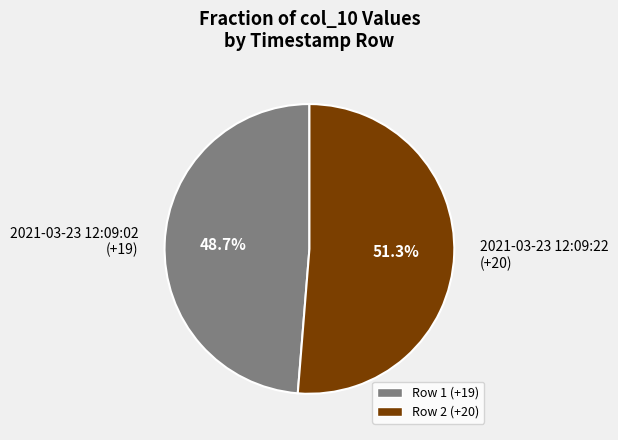

Which slice is the largest?

2021-03-23 12:09:22 (+20)